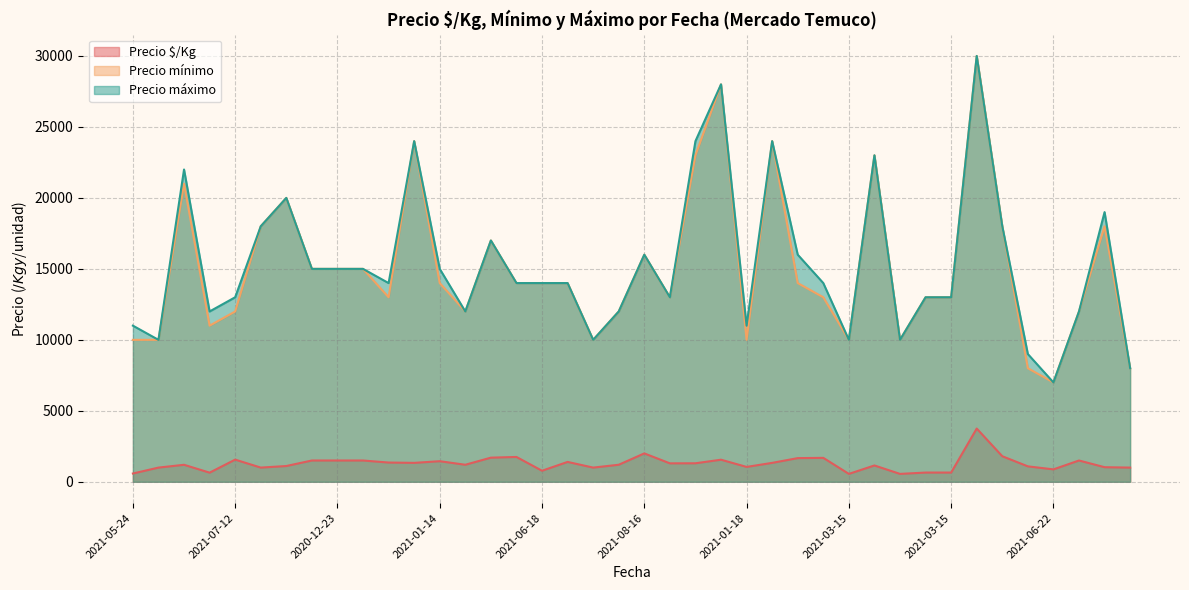

What is the difference between the maximum and second lowest values in the Precio mínimo series?

22000